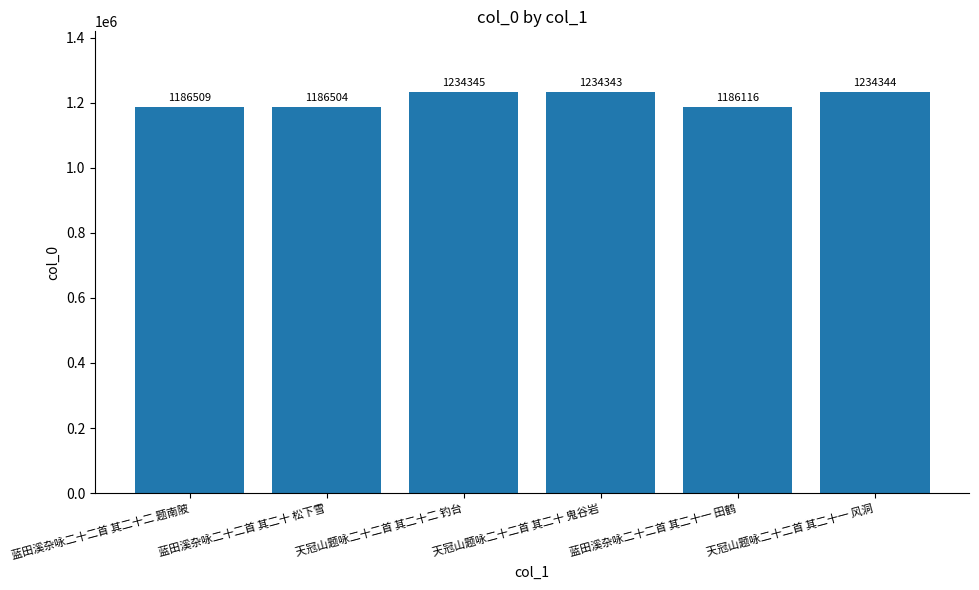

Are the bars horizontal?

No